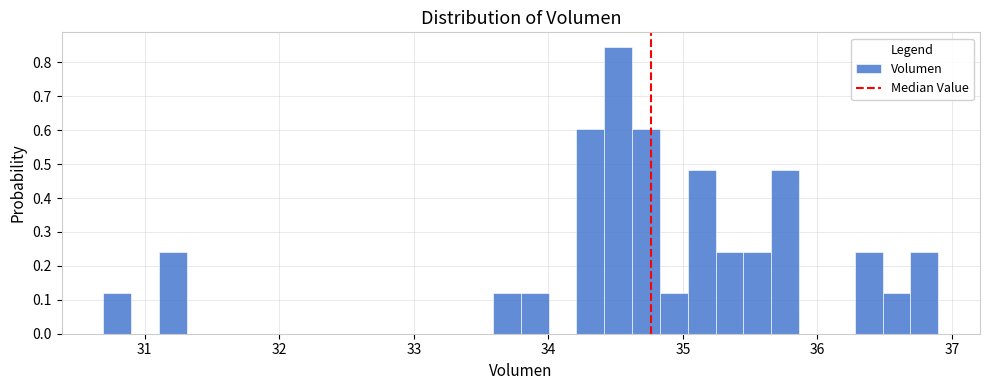

Read against the x-axis, roughly where is the centre of the tallest bar?

34.5